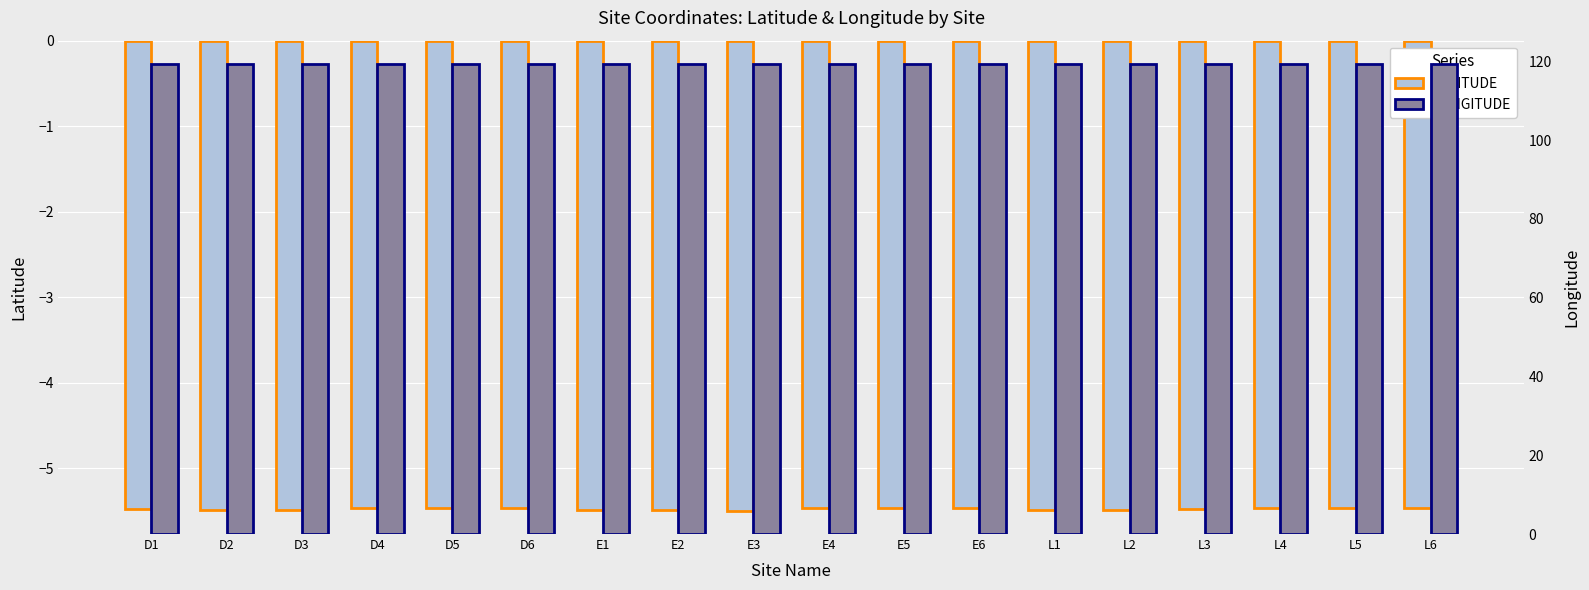

Reading left to right, transcribe all the data shown in this chart.

LATITUDE: -5.5	-5.5	-5.5	-5.5	-5.5	-5.5	-5.5	-5.5	-5.5	-5.5	-5.5	-5.5	-5.5	-5.5	-5.5	-5.5	-5.5	-5.5
LONGITUDE: 119.3	119.3	119.3	119.3	119.3	119.3	119.3	119.3	119.3	119.3	119.3	119.3	119.3	119.3	119.3	119.3	119.3	119.3